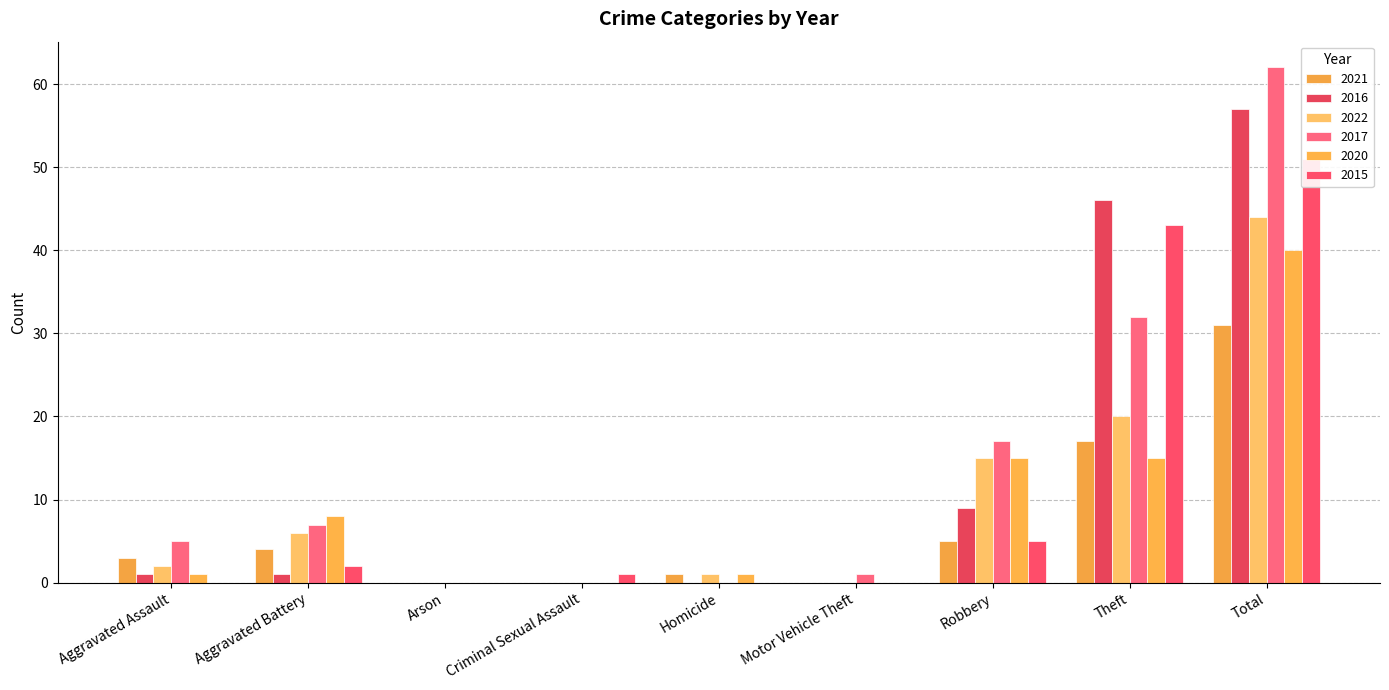

Reading left to right, extract all data points from this chart.

2021: 3	4	0	0	1	0	5	17	31
2016: 1	1	0	0	0	0	9	46	57
2022: 2	6	0	0	1	0	15	20	44
2017: 5	7	0	0	0	1	17	32	62
2020: 1	8	0	0	1	0	15	15	40
2015: 0	2	0	1	0	0	5	43	51